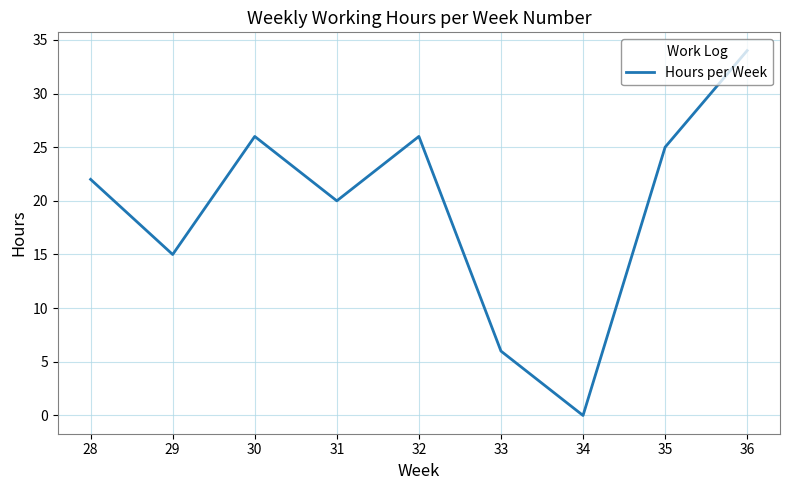

Reading right to left, transcribe all the data shown in this chart.

36=34	35=25	34=0	33=6	32=26	31=20	30=26	29=15	28=22